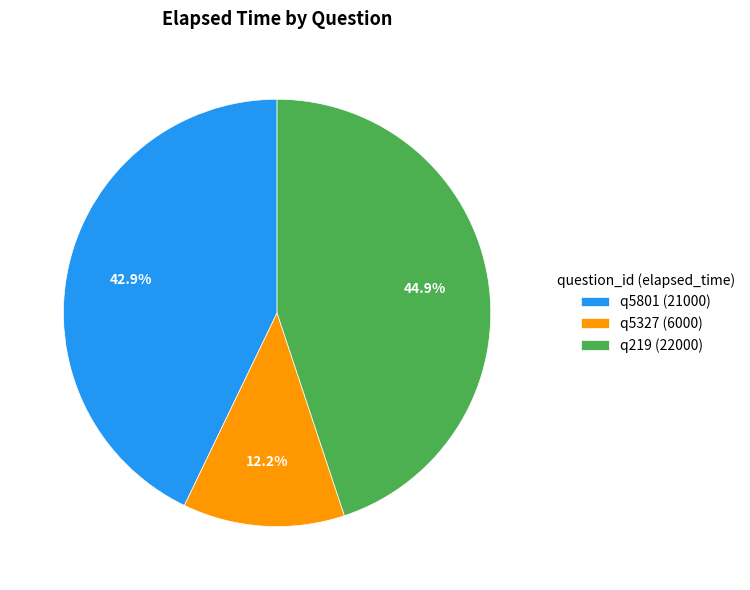

Is the sum of q5801 and q5327 greater than half?

Yes